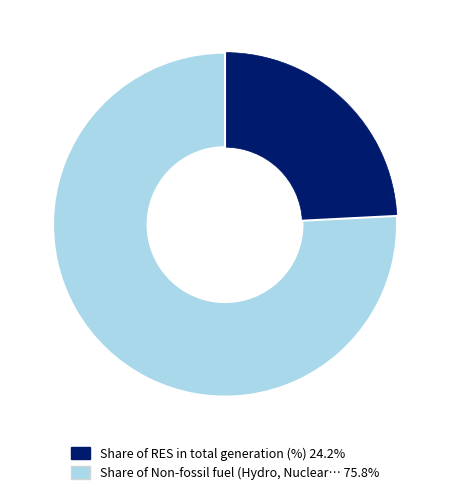

Does any single category account for the majority?

Yes